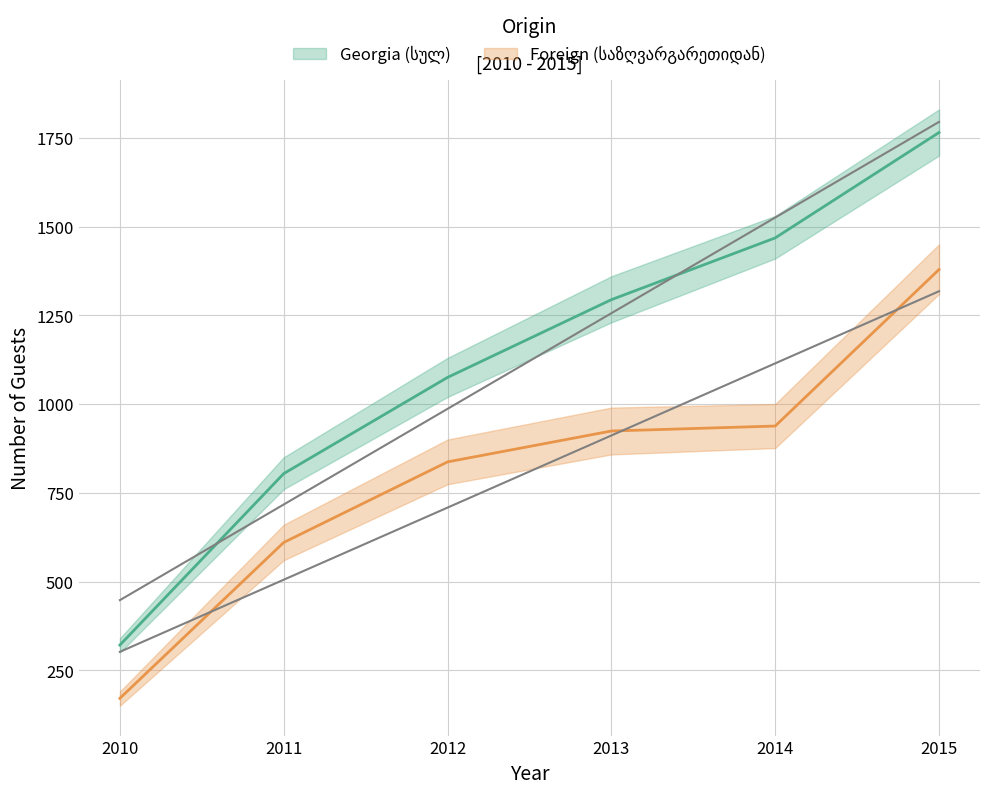

Reading left to right, extract all data points from this chart.

Georgia (სულ): 2010=321	2011=804	2012=1075	2013=1294	2014=1468	2015=1765
Foreign (საზღვარგარეთიდან): 2010=171	2011=610	2012=837	2013=924	2014=938	2015=1379